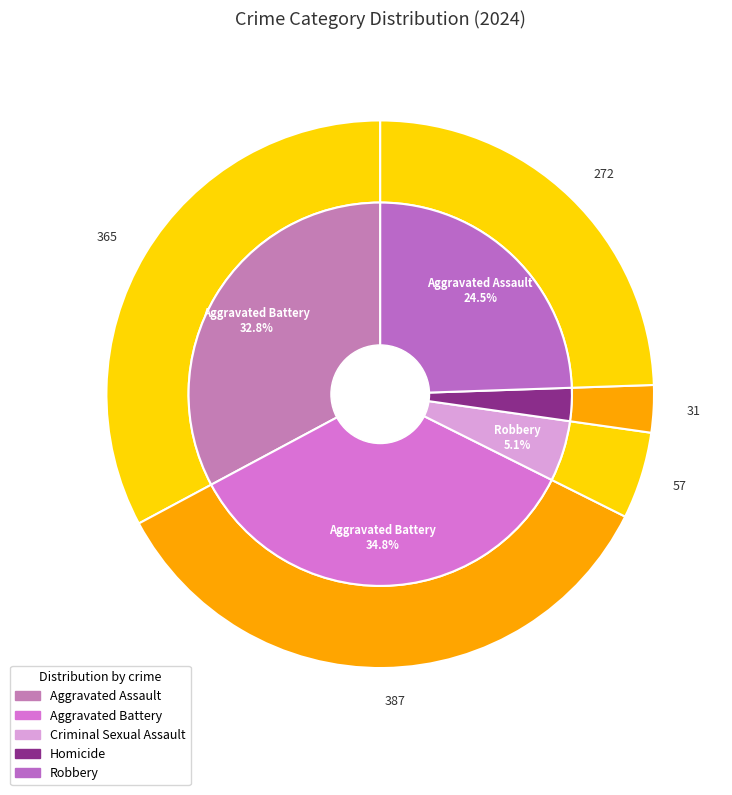

What is the change in value from Aggravated Battery to Criminal Sexual Assault?

-330